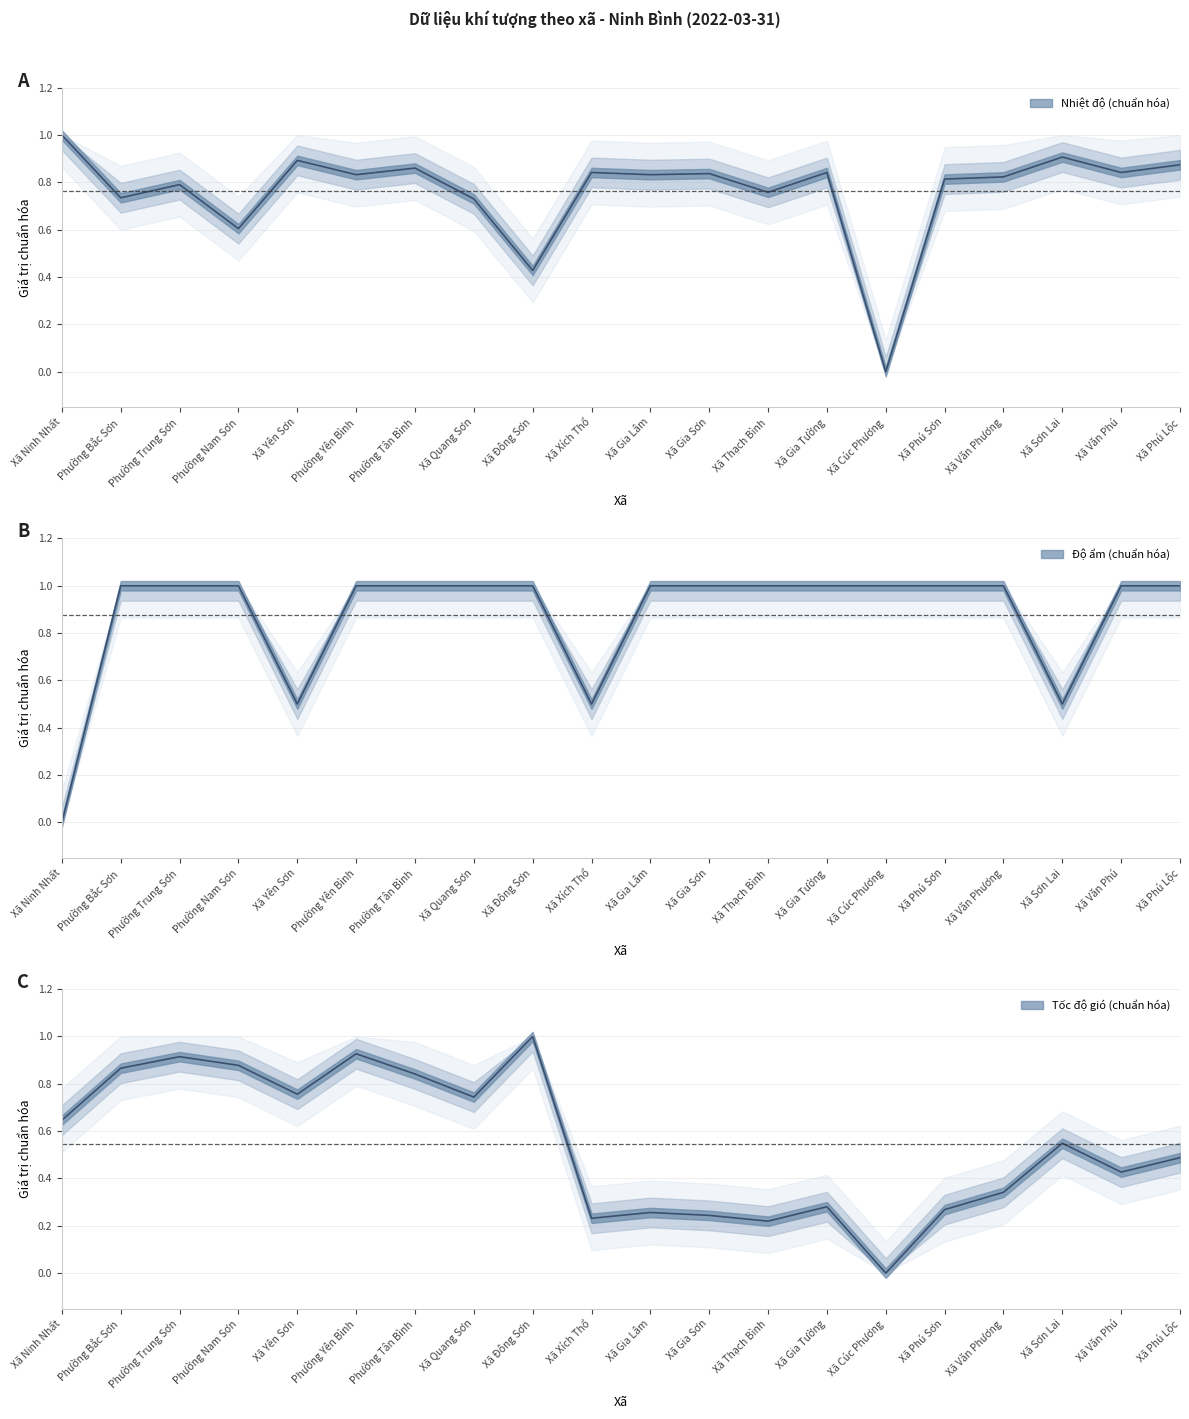

Where is the first local minimum for Tốc độ gió?

Xã Yên Sơn